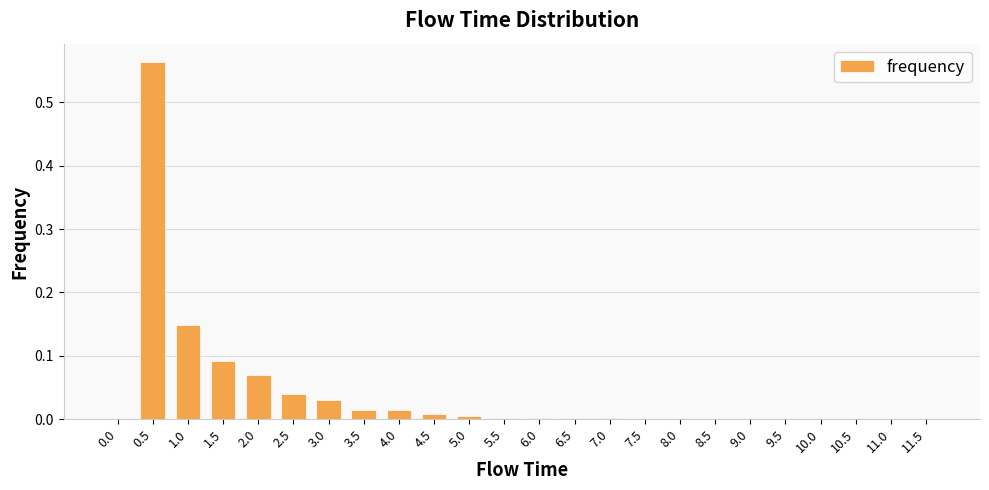

Which has a higher value, 2.5 or 4.0?

2.5